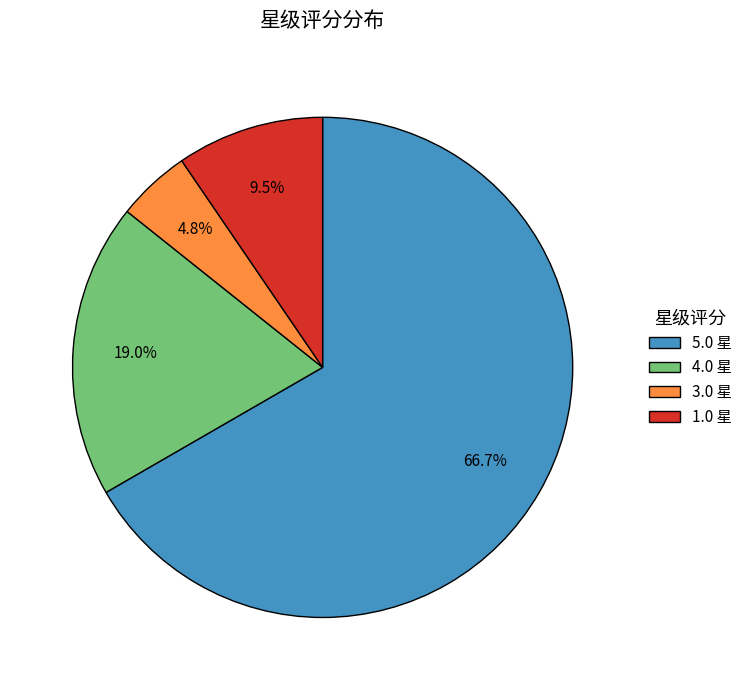

To the nearest percent, what percentage of the pie is 5.0?

67%